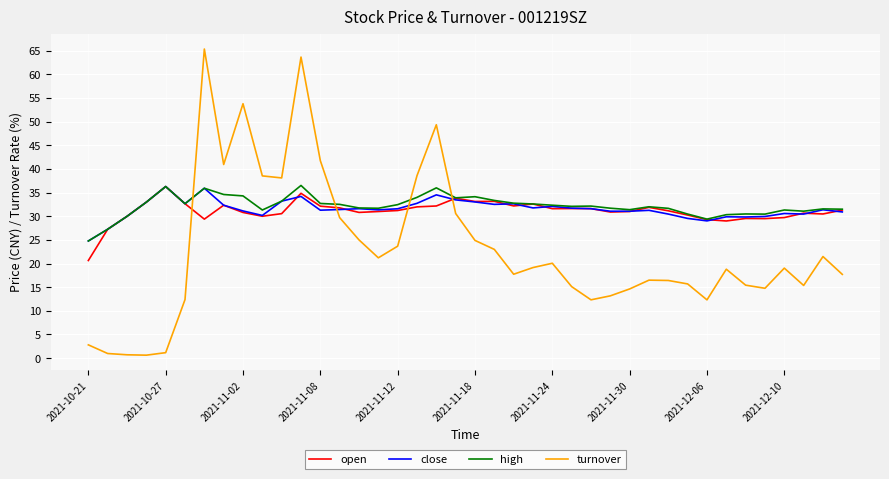

Which series has the largest range (max minus min)?

turnover